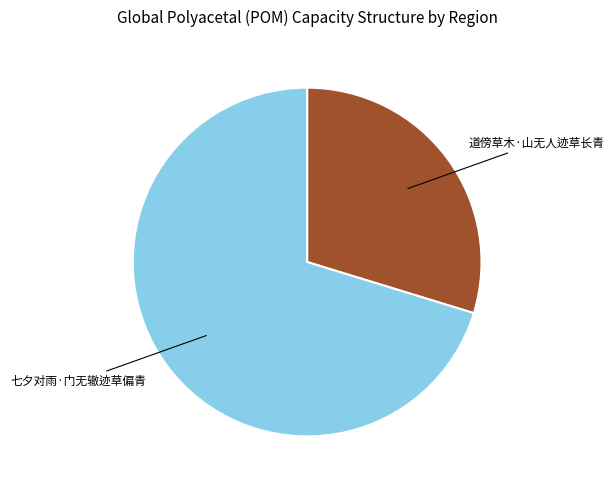

Is there any slice that represents more than half of the pie?

Yes